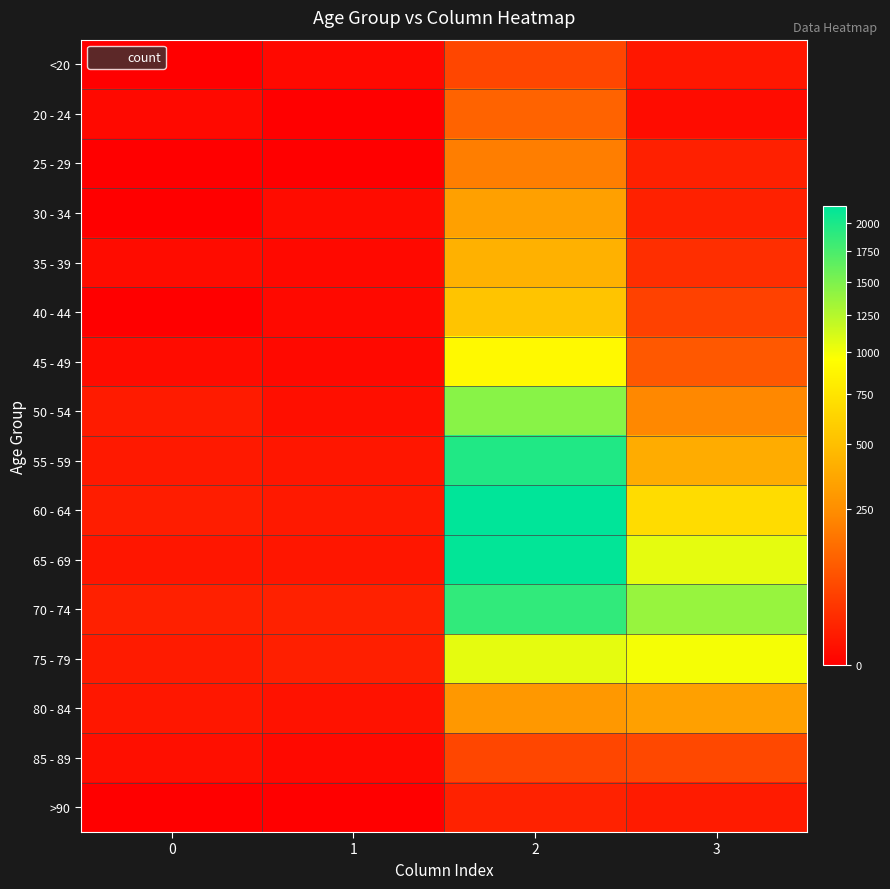

What is the spread (max minus min) of values at 1?

14